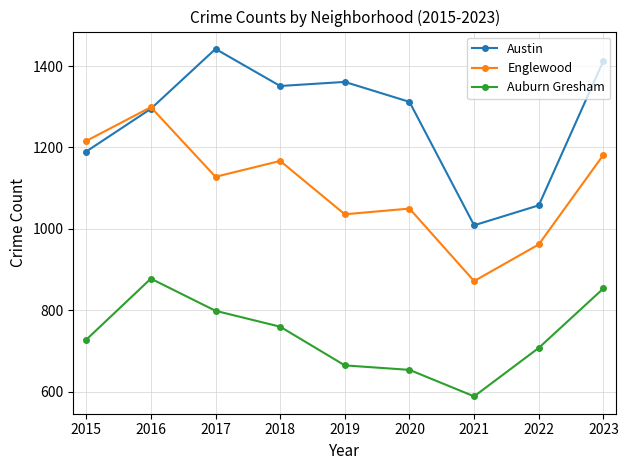

At which label is Austin closest to 1225?

2015